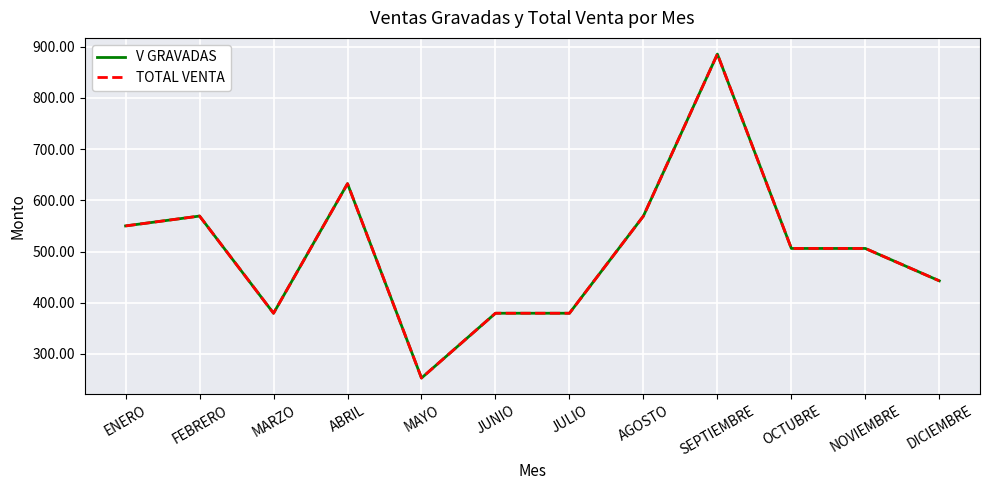

Is this an area chart (filled region under the line)?

No